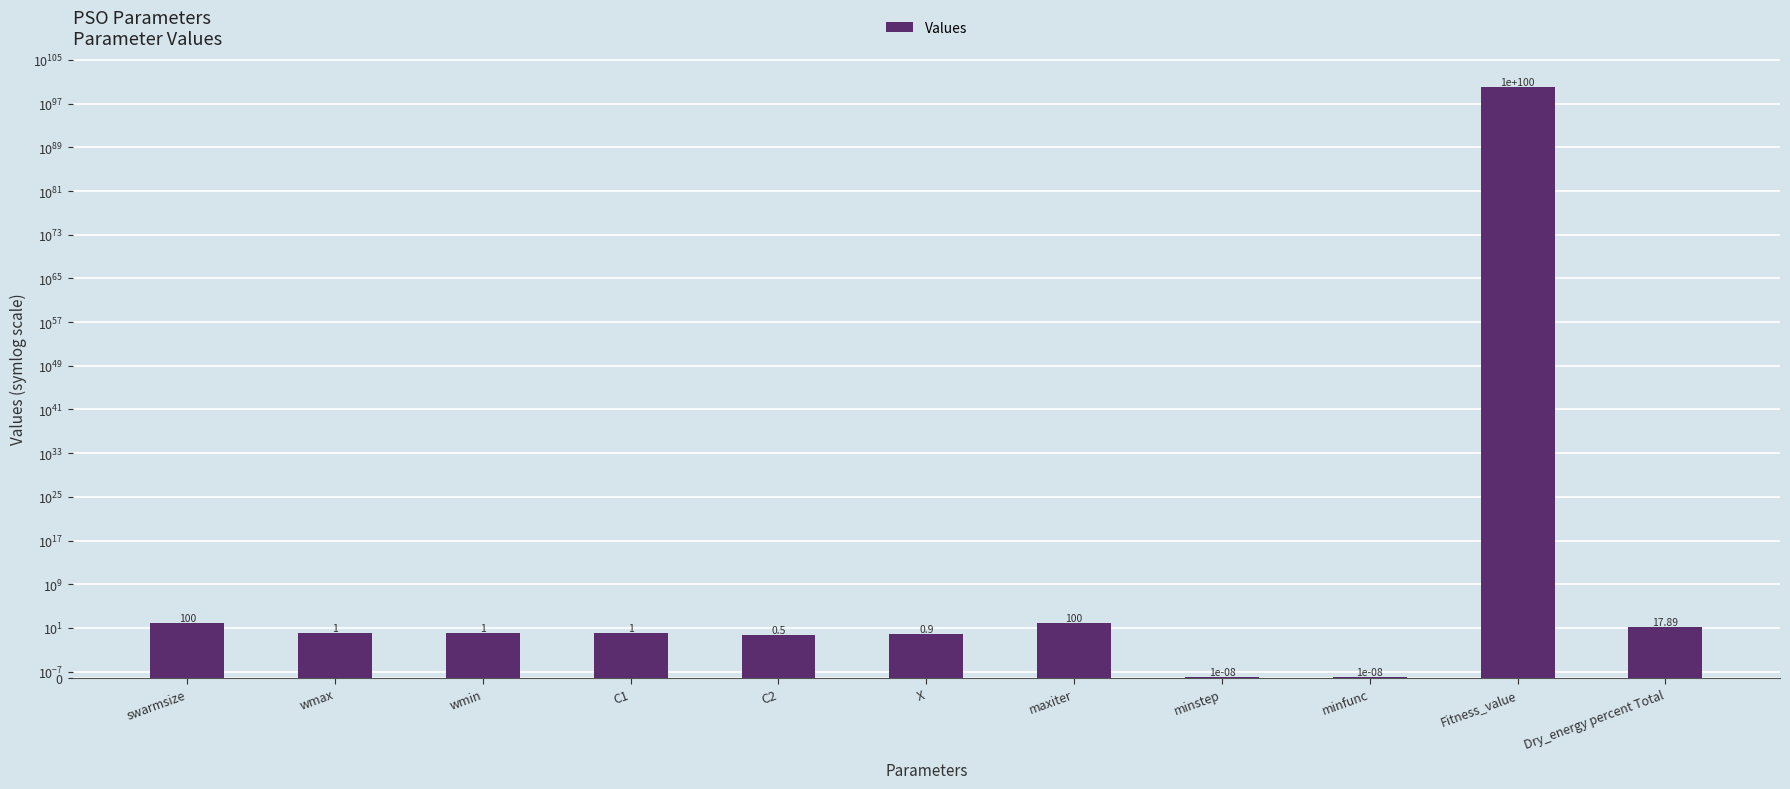

What is the approximate value at wmin?

1.0